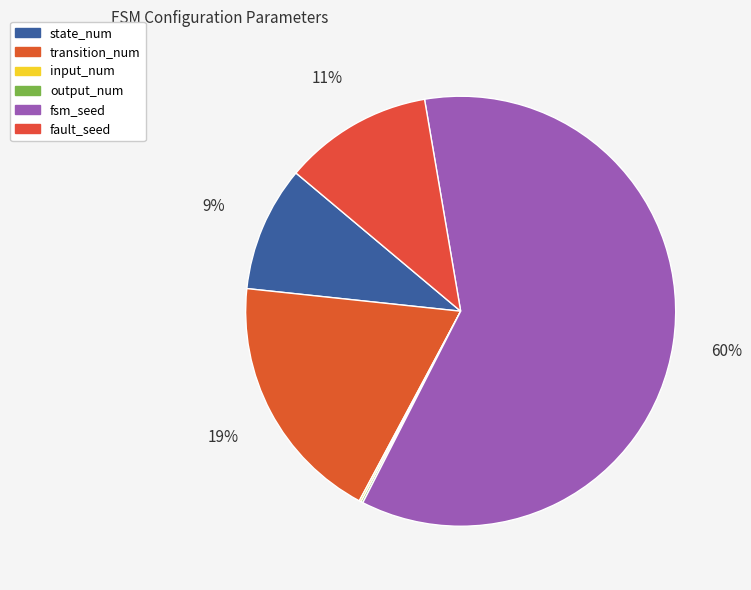

To the nearest percent, what is the difference between the largest and smallest slice percentages?

60%